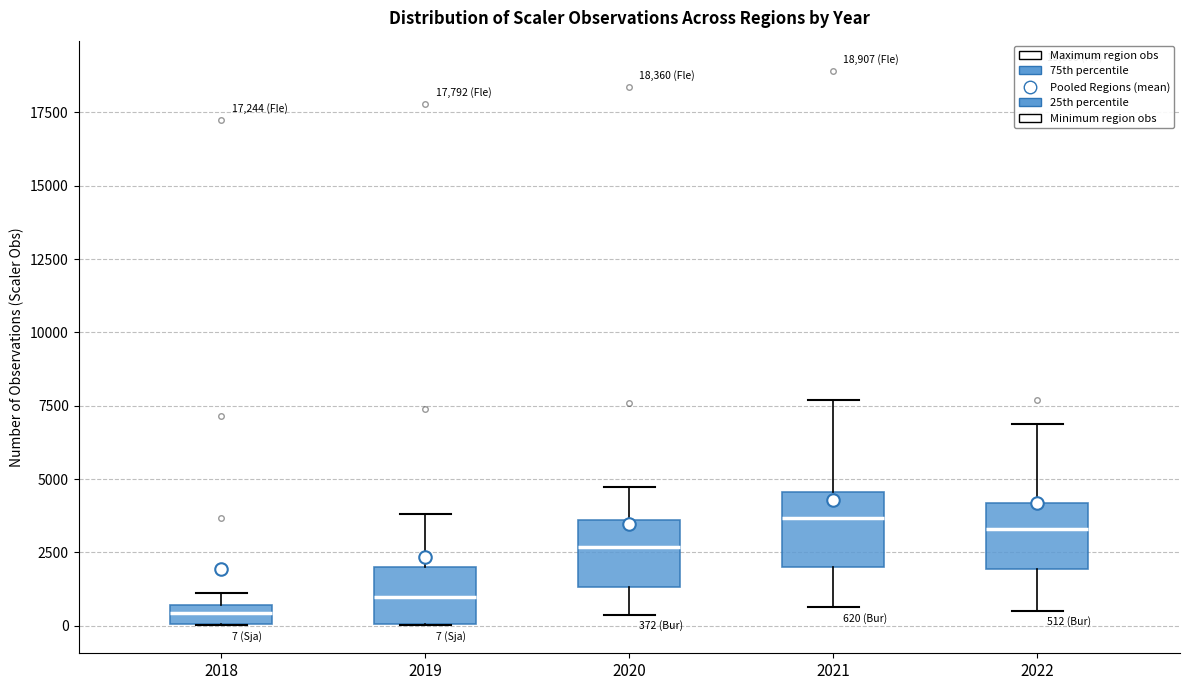

Which box's median line is the lowest?

2018